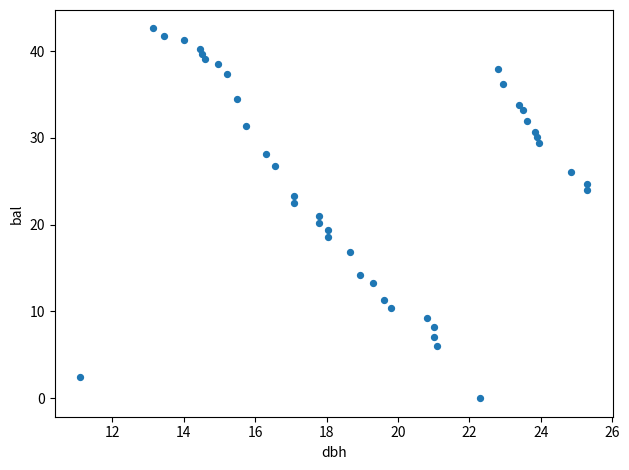

What is the range of Y values (max minus min)?

42.6